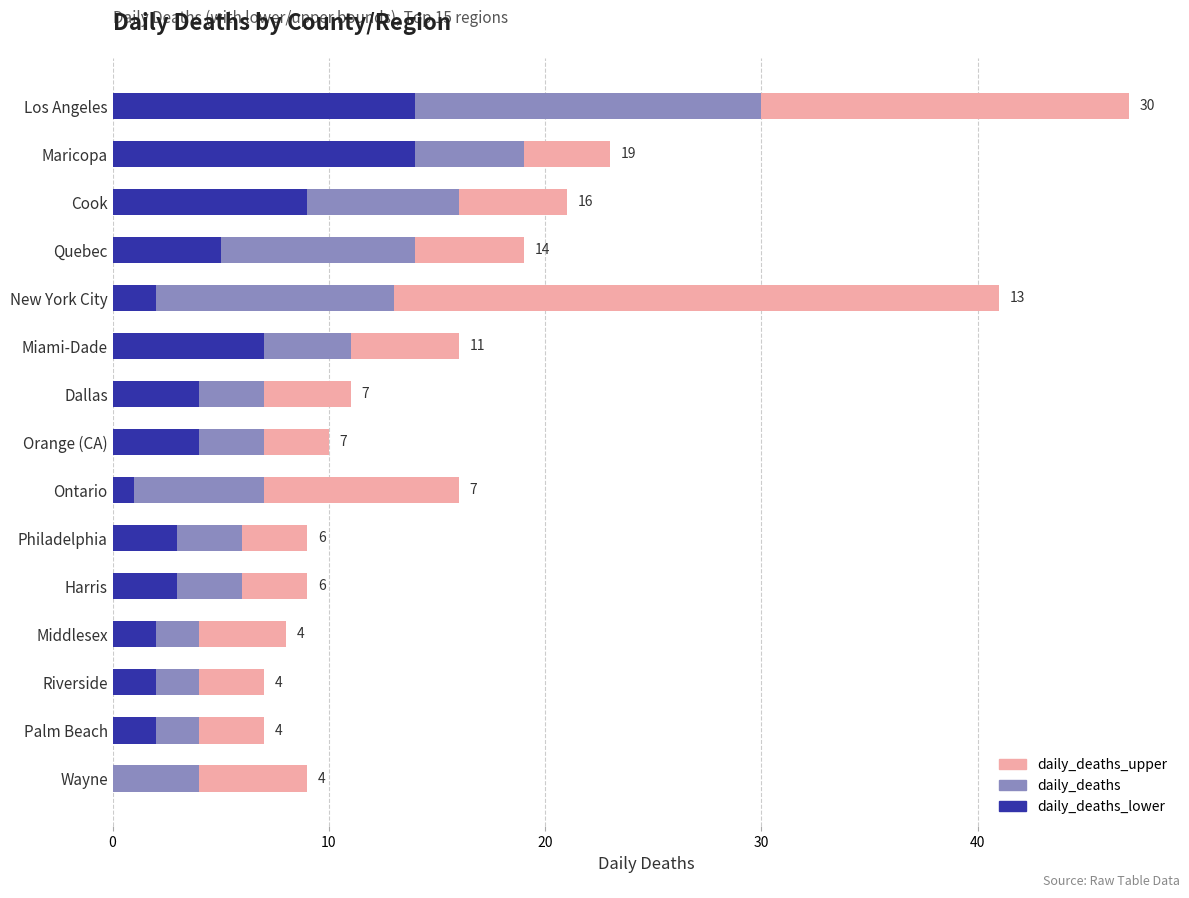

At how many categories does at least one series exceed 0?

15